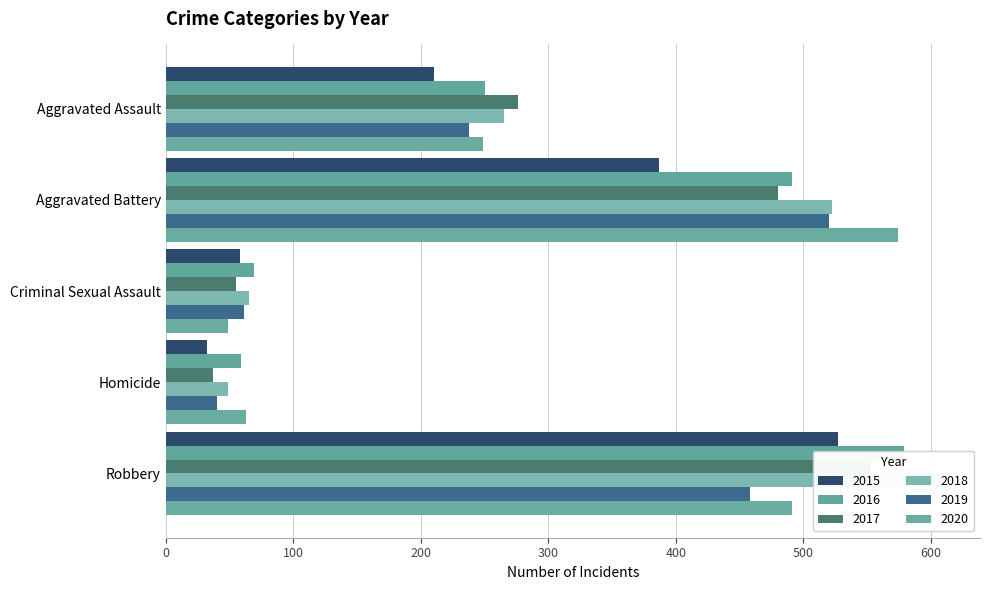

The 2017 series shows 480 at Aggravated Battery. True or false?

True